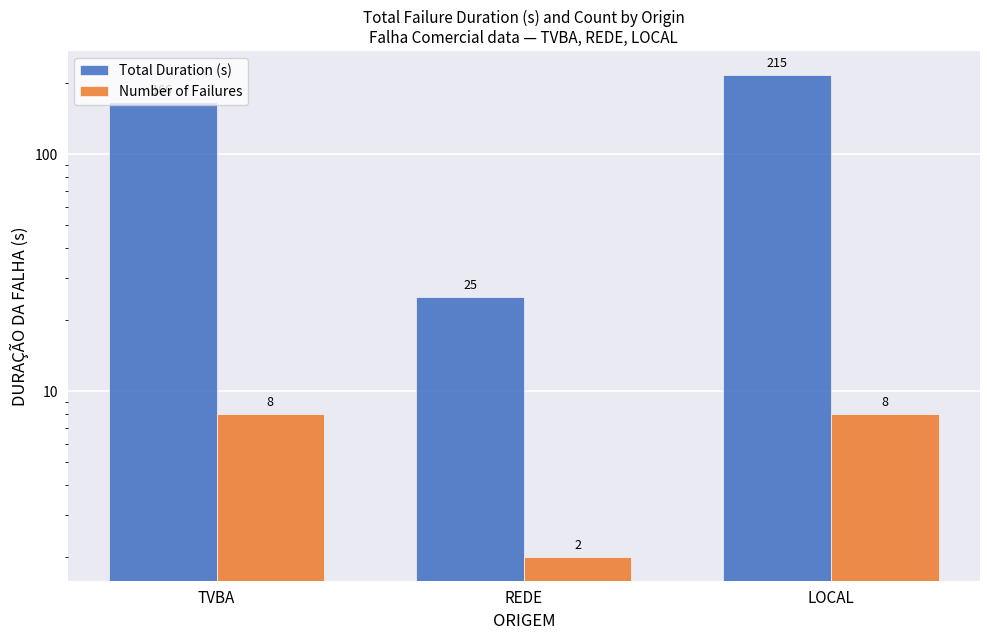

At TVBA, list the series in order from smallest to largest.

Number of Failures, Total Duration (s)